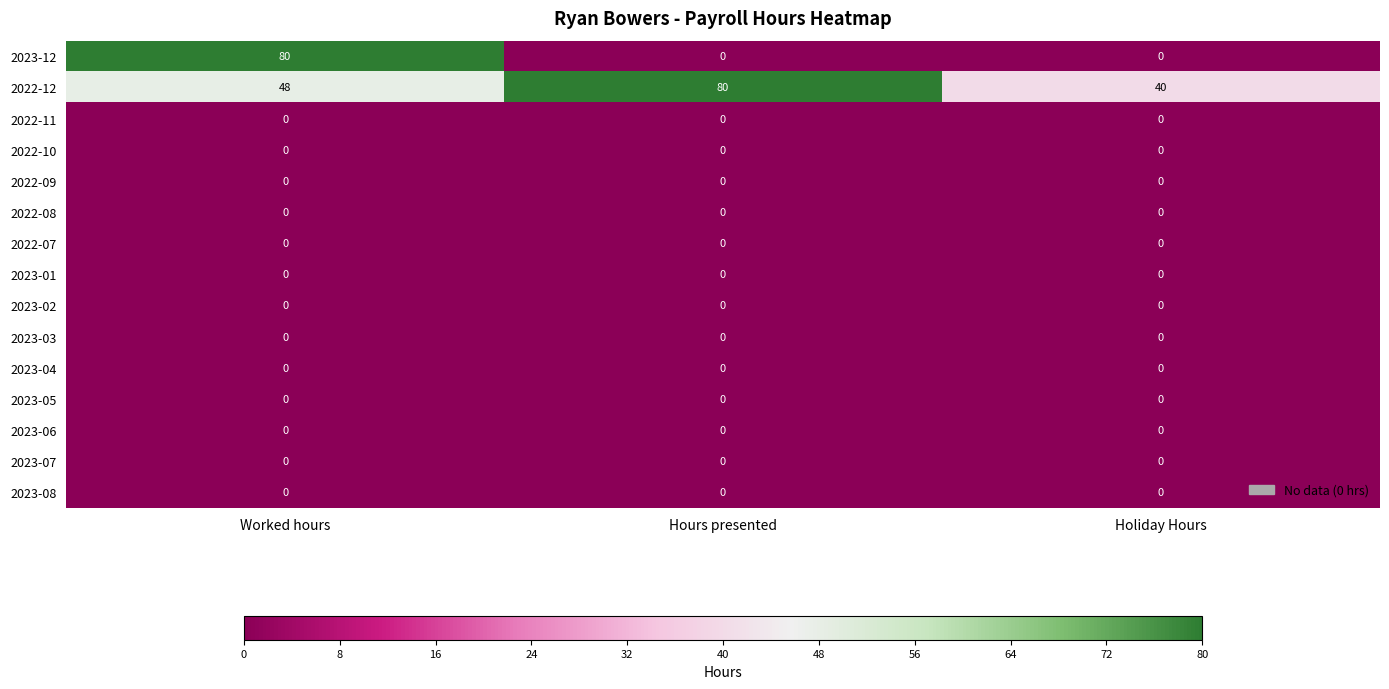

Is it true that 2023-04 equals 0 at Worked hours?

True